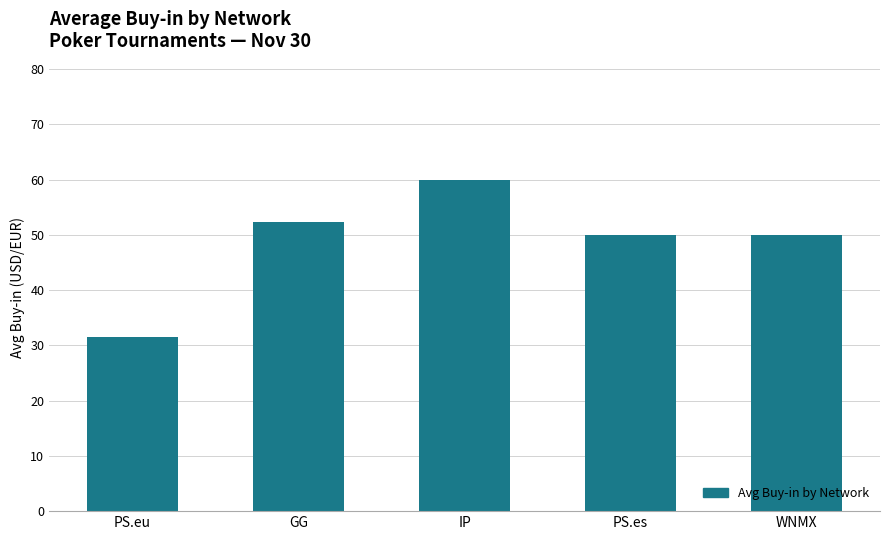

Read the value at IP.

60.0